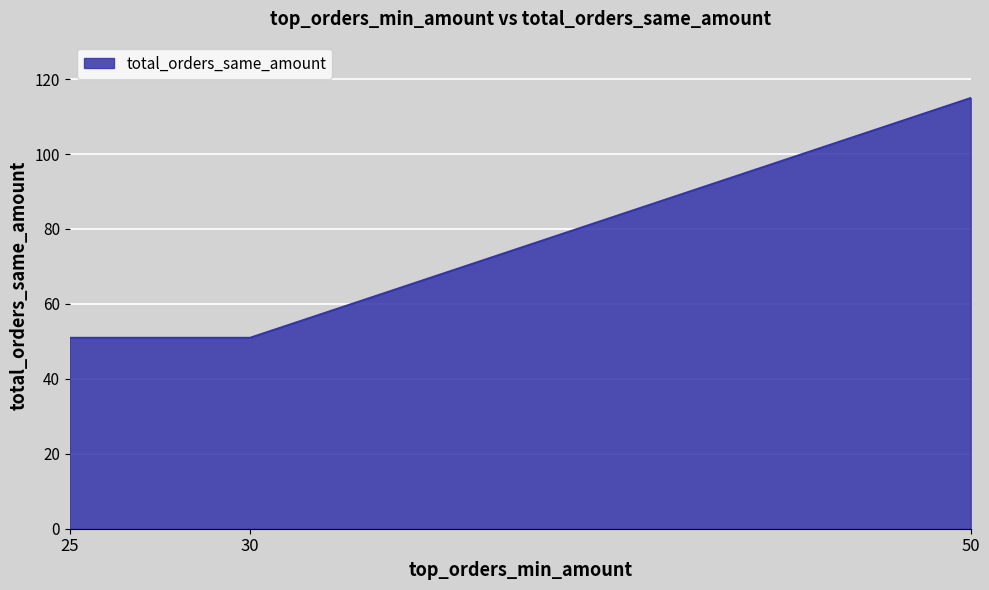

How many lines are shown in the chart?

1